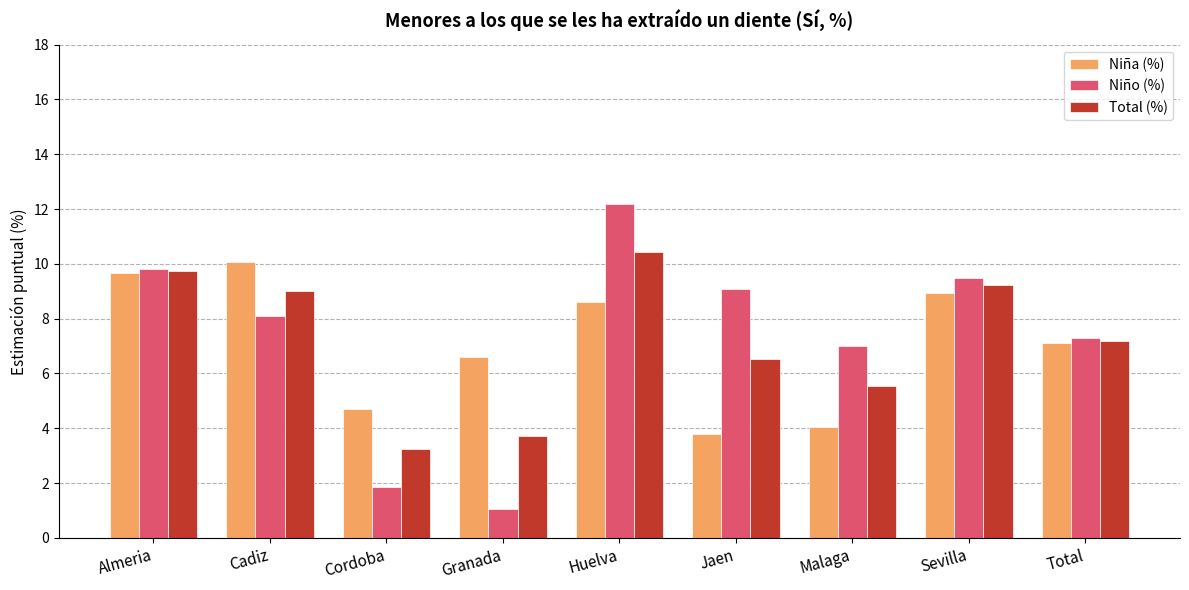

The Total (%) series shows 3.5 at Malaga. True or false?

False